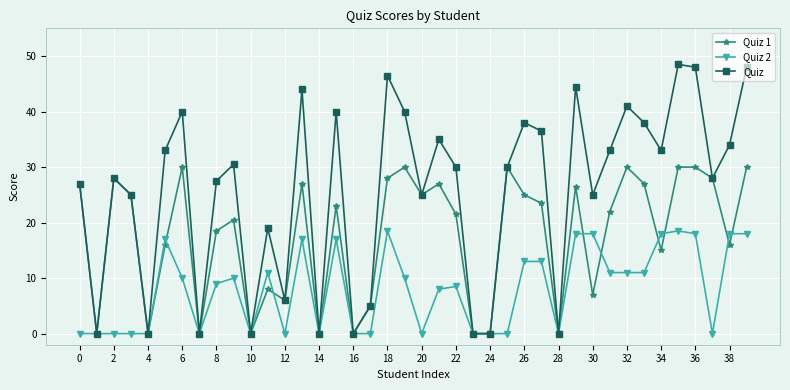

True or false: Quiz has more than 0 points higher than both neighbors.

True